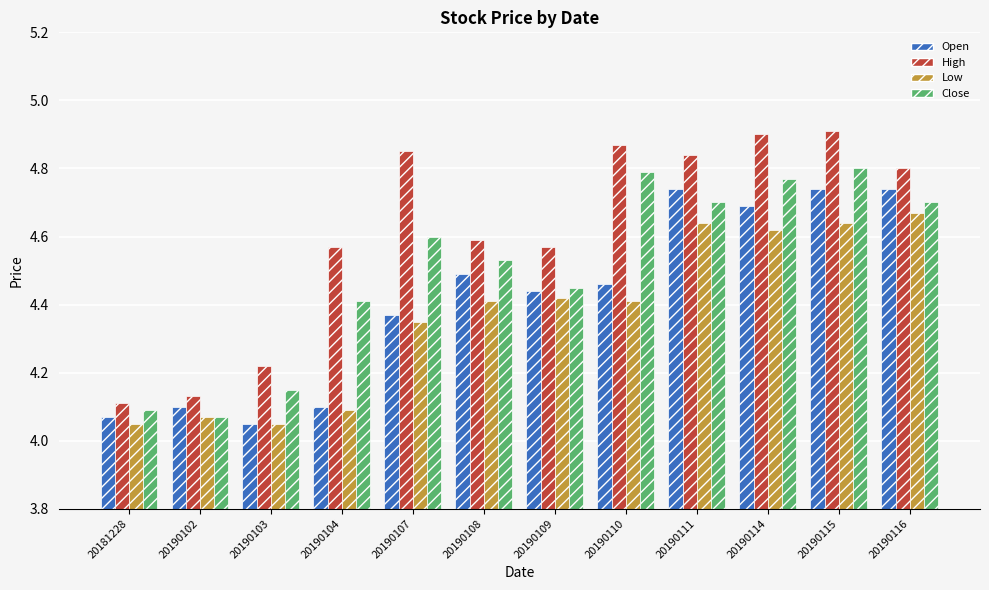

What are all the series names shown in the legend?

Open, High, Low, Close